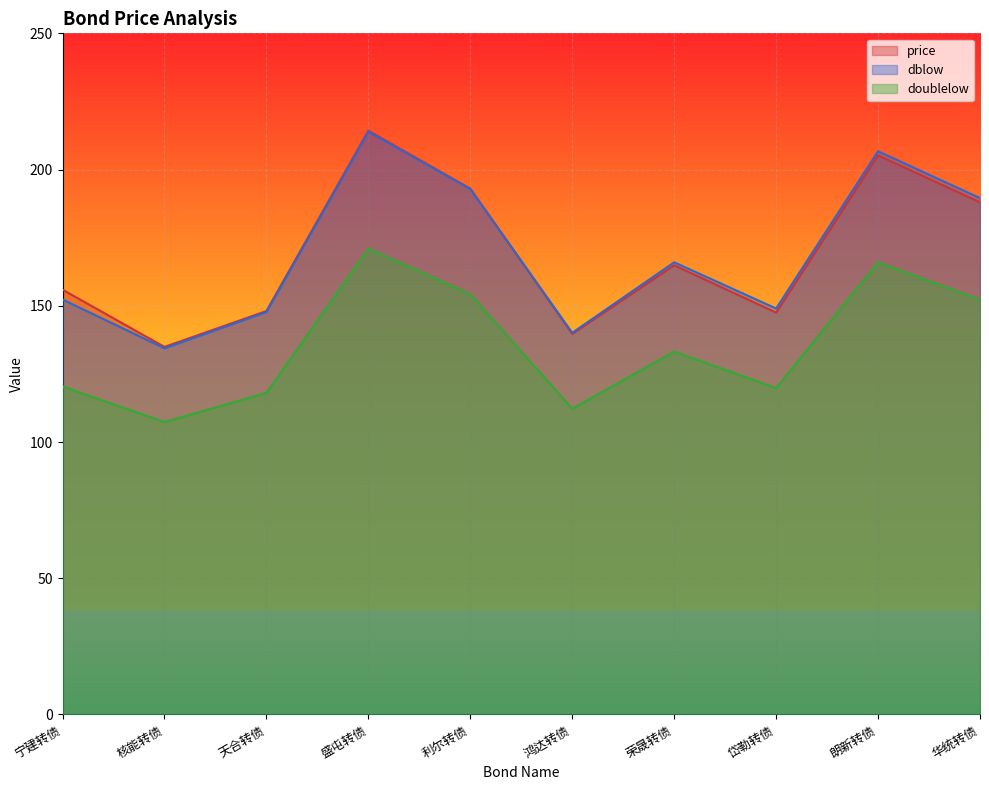

The dblow series shows 37.9 at 岱勒转债. True or false?

False